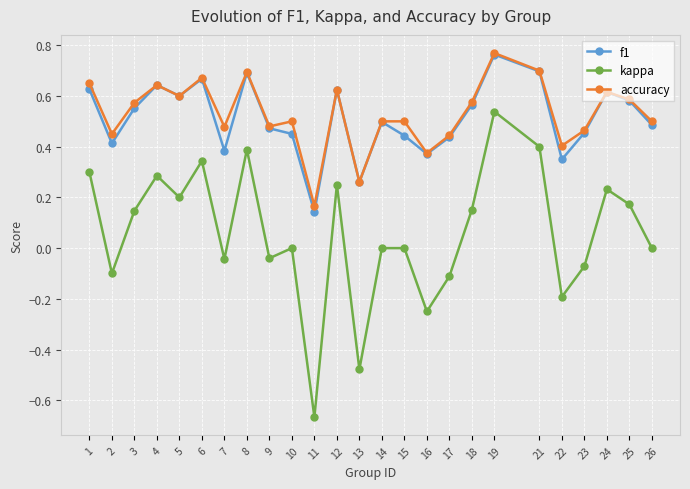

True or false: kappa and f1 intersect in this chart.

False